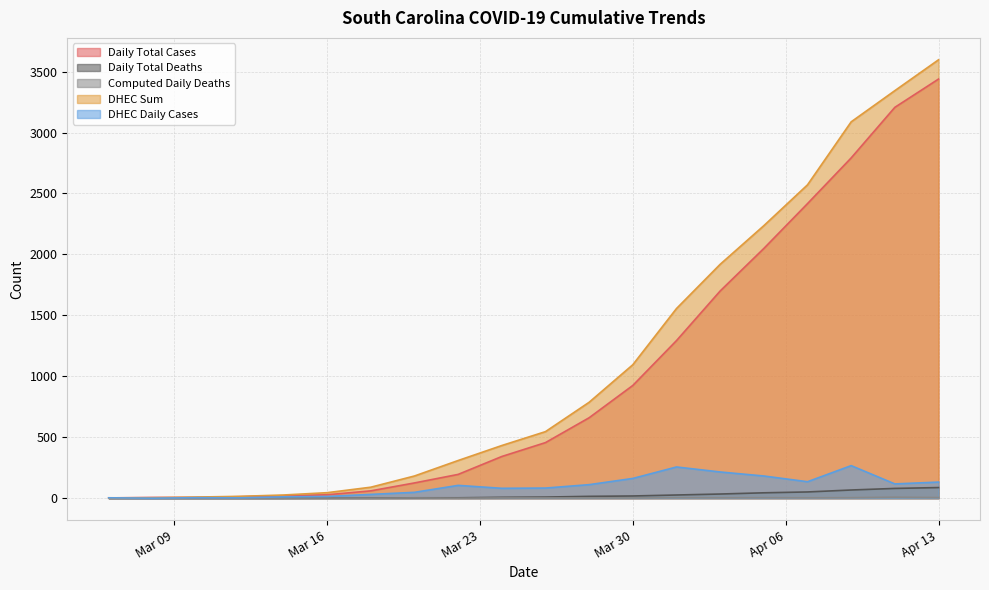

What is the value of the DHEC Sum point at the 20th from the left?

3597